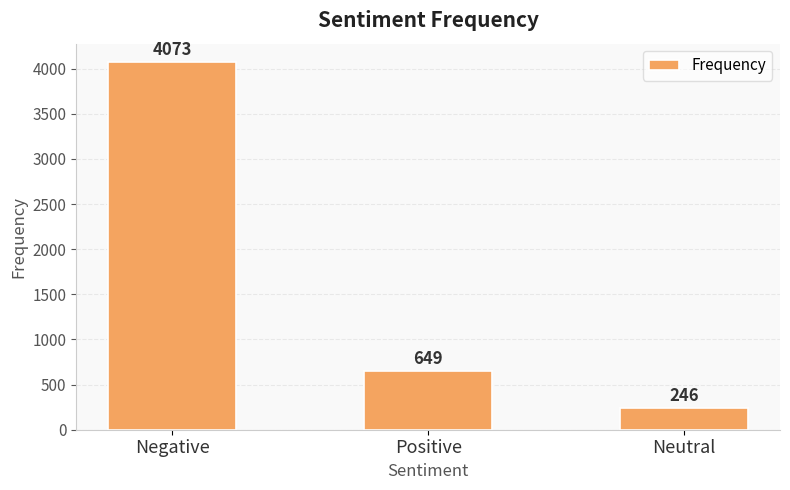

List the labels in order of value, largest first.

Negative, Positive, Neutral